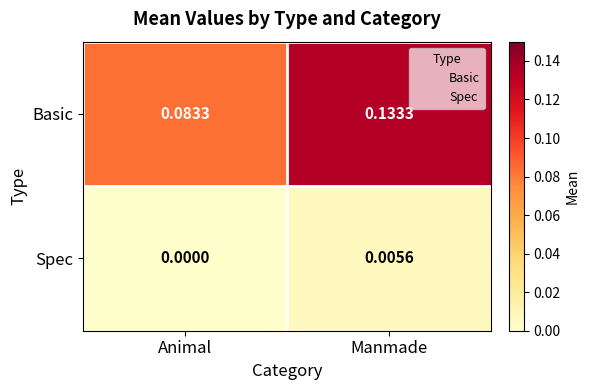

Between Animal and Manmade, which series saw the biggest shift?

Basic